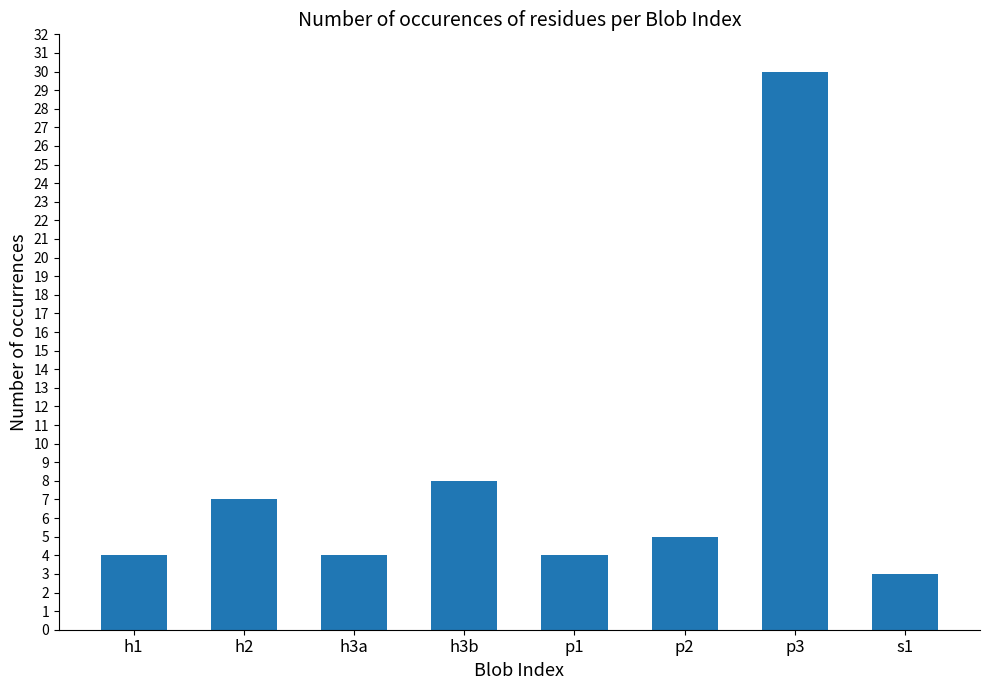

True or false: the data shows 1 at p1.

False